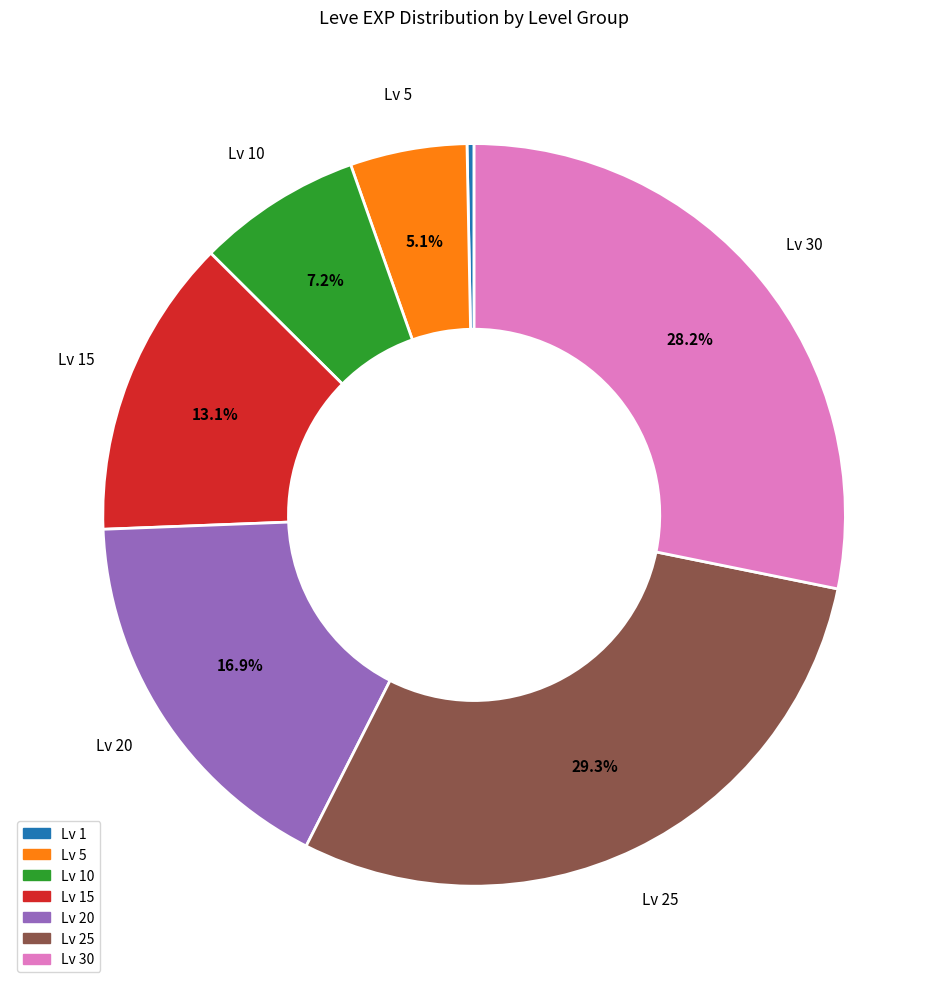

Count the number of slices in the pie.

7